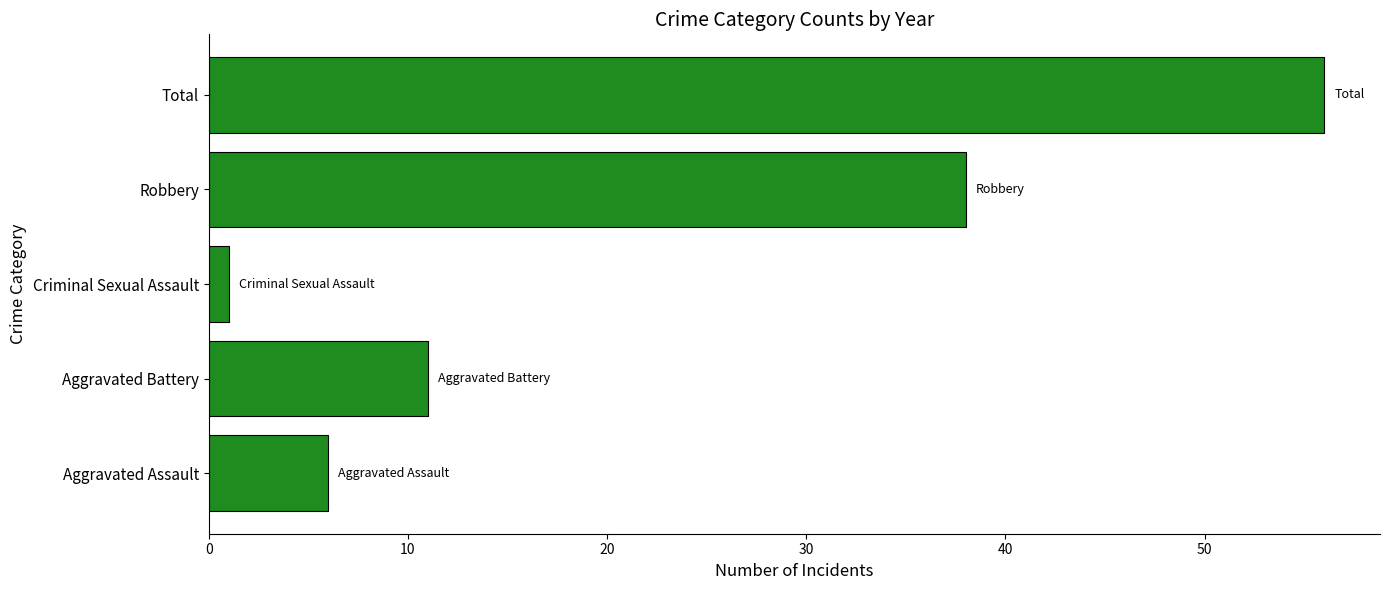

Where is the data nearest to the value 28?

Robbery